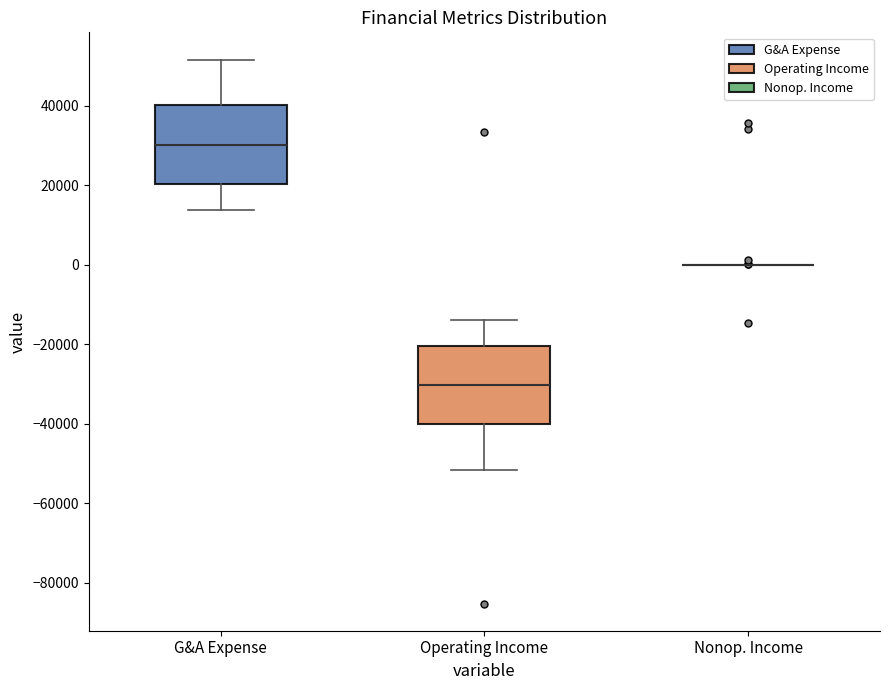

Reading left to right, transcribe this box plot: for each box, give where its median line is, the range the box spans, and where its two whiskers end, as read against the y-axis. The values are not printed on the chart, so give them approximately, as read against the axis.

G&A Expense: median 30000, box 20000 to 40000, whiskers 14000 to 52000
Operating Income: median -30000, box -40000 to -20000, whiskers -52000 to -14000
Nonop. Income: box collapsed to a line at 0, whiskers 0 to 0